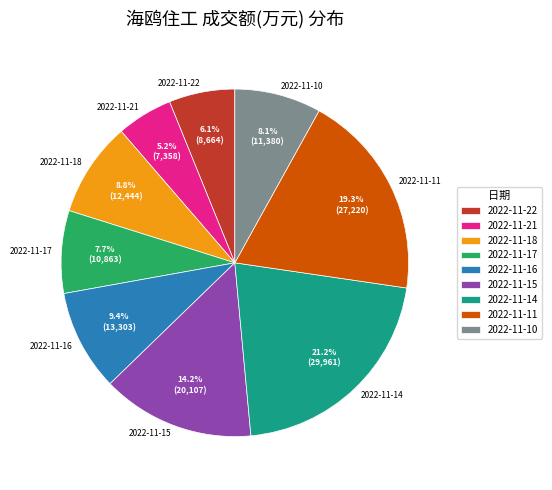

Which category has the smallest portion of the pie?

2022-11-21